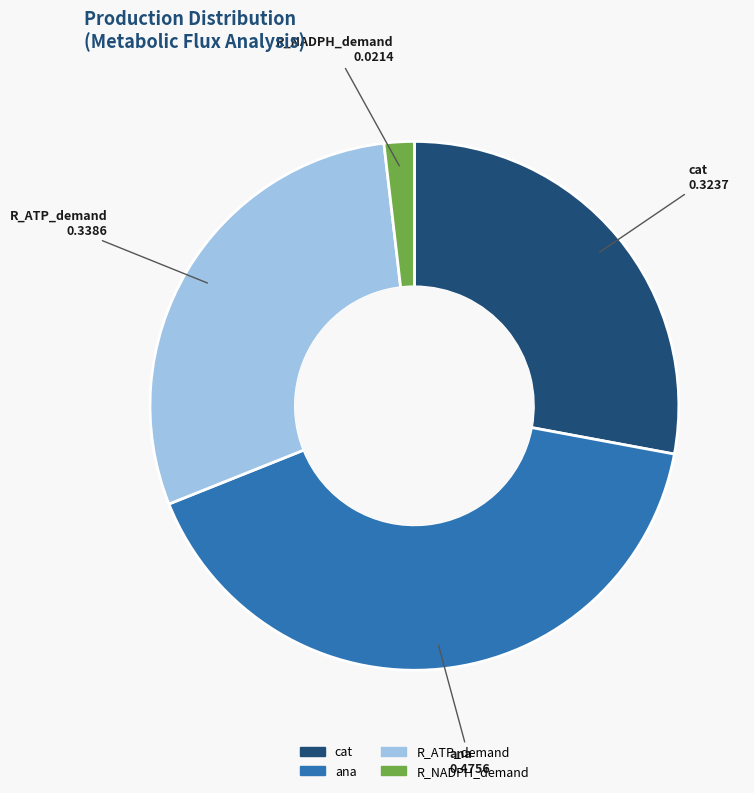

Between ana and R_ATP_demand, which is larger?

ana